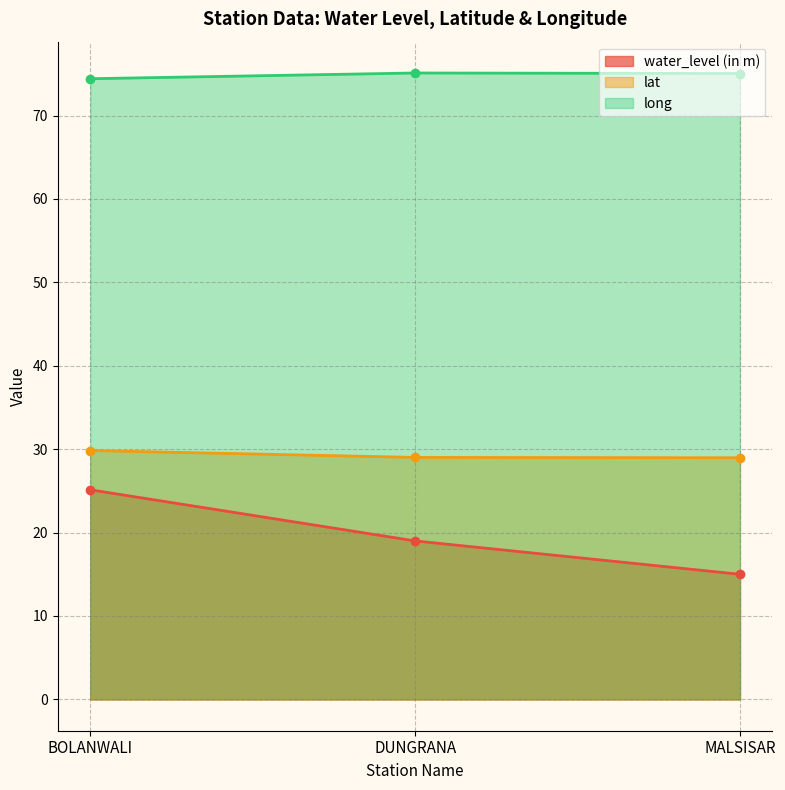

Is the value of lat at DUNGRANA greater than the value of long at MALSISAR?

No